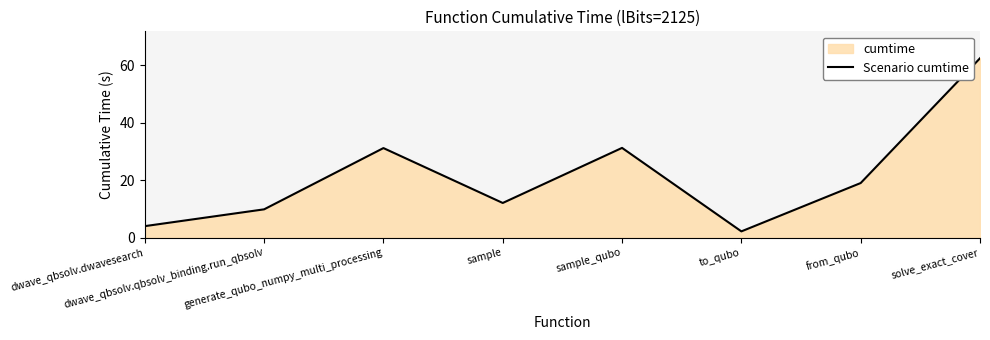

What is the sum of the values at dwave_qbsolv.qbsolv_binding.run_qbsolv and generate_qubo_numpy_multi_processing?

41.1